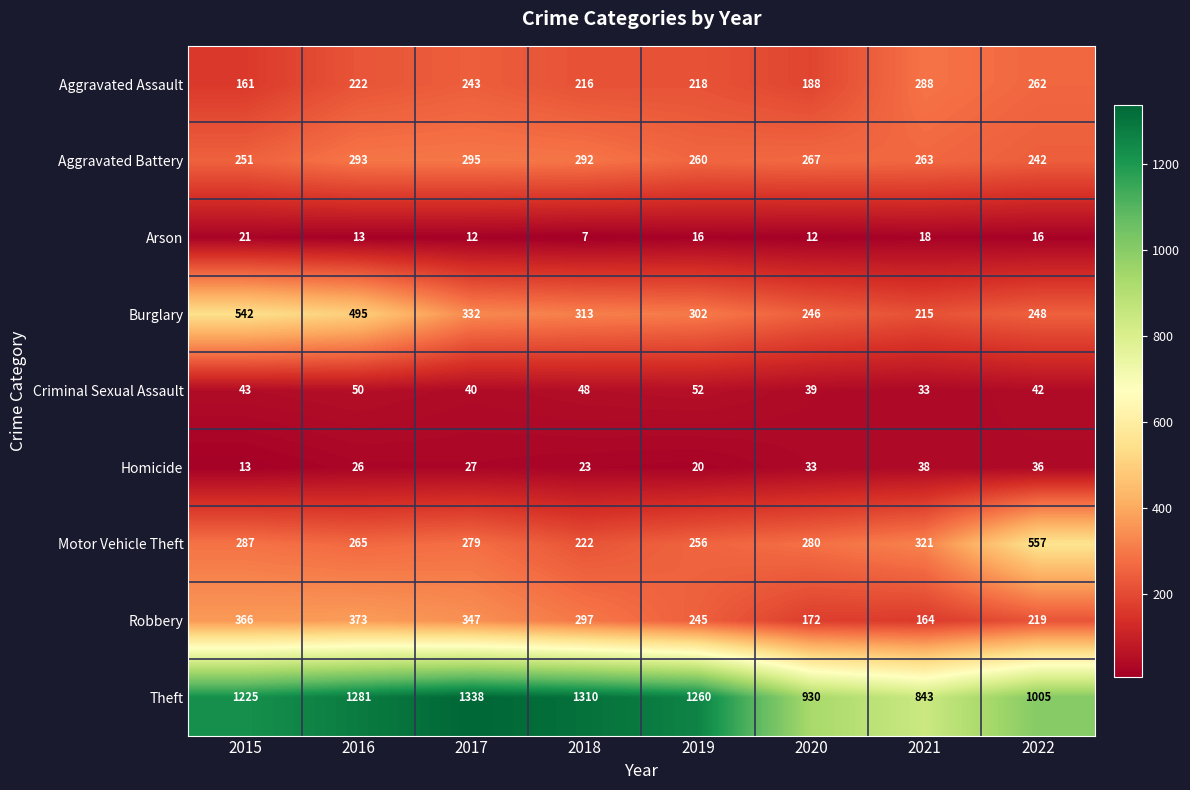

Rank the categories by Motor Vehicle Theft value from lowest to highest.

2018, 2019, 2016, 2017, 2020, 2015, 2021, 2022